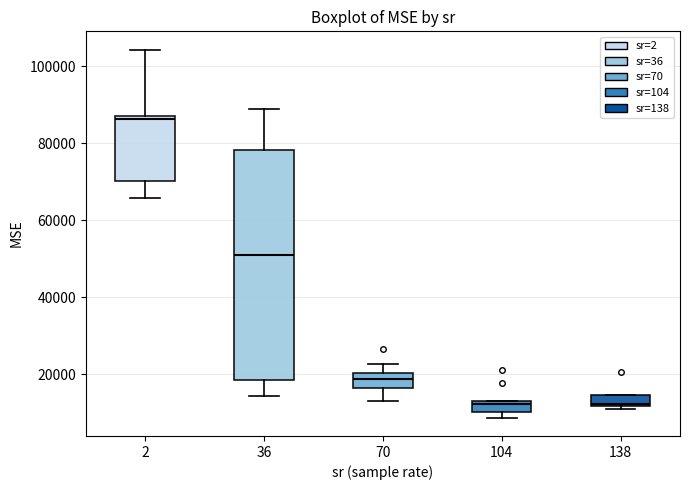

Which box is the tallest, from its lower edge to its upper edge?

36